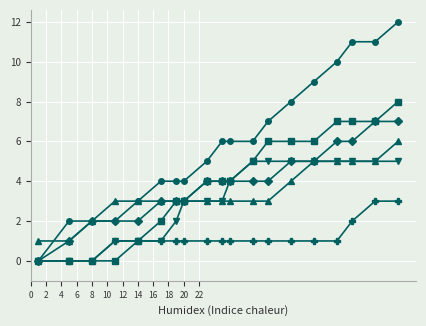

What is the greatest value displayed?

12